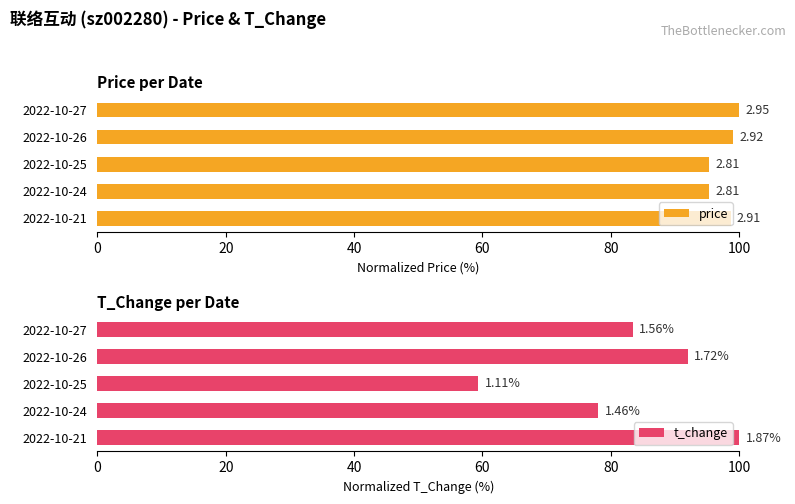

What is the value of the t_change bar at the 1st from the left?

83.4